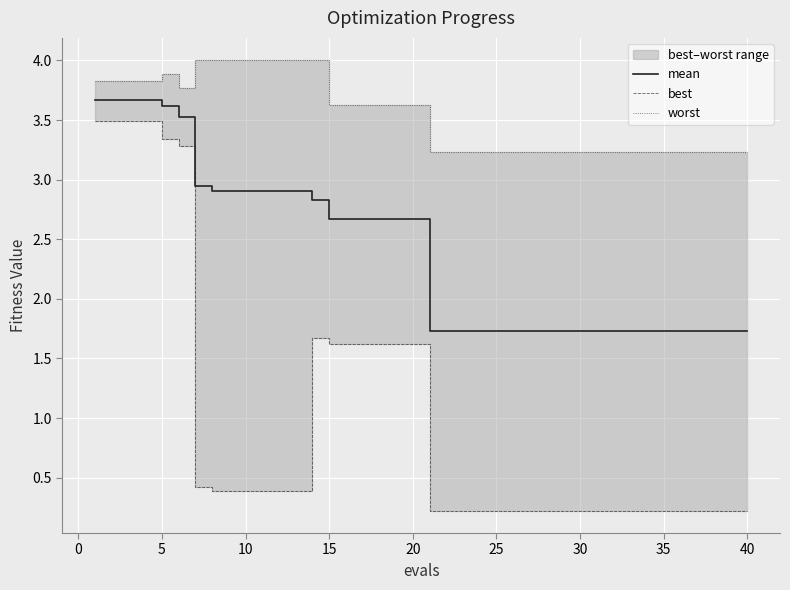

True or false: best and mean intersect in this chart.

False